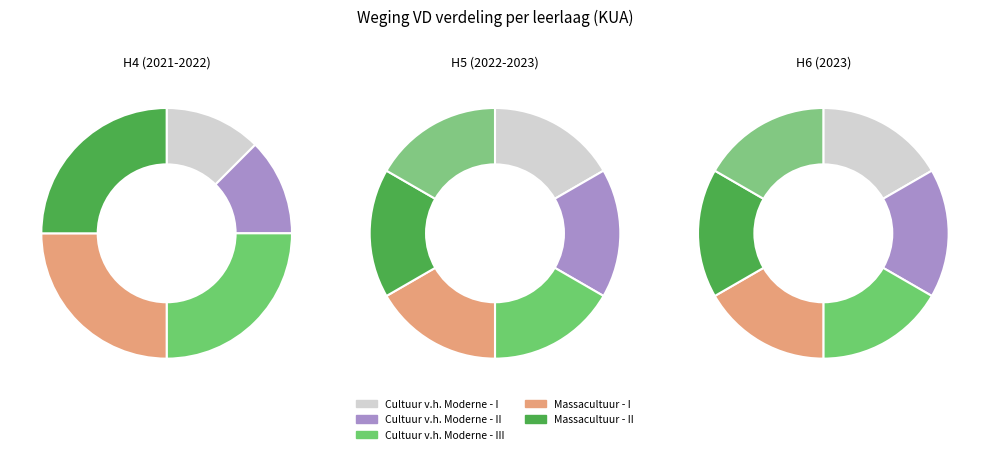

Is it true that Cultuur van het Moderne - I is 5% of the pie?

False